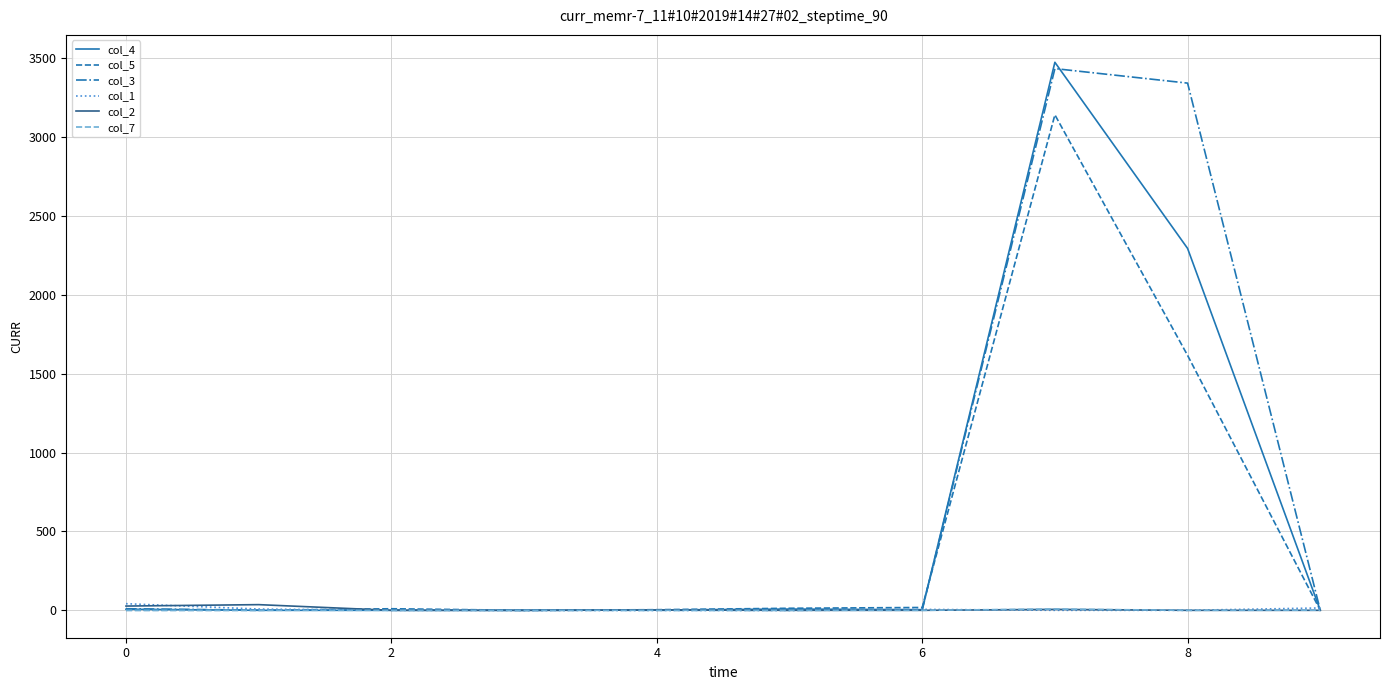

What is the difference between the maximum and minimum values in the col_3 series?

3434